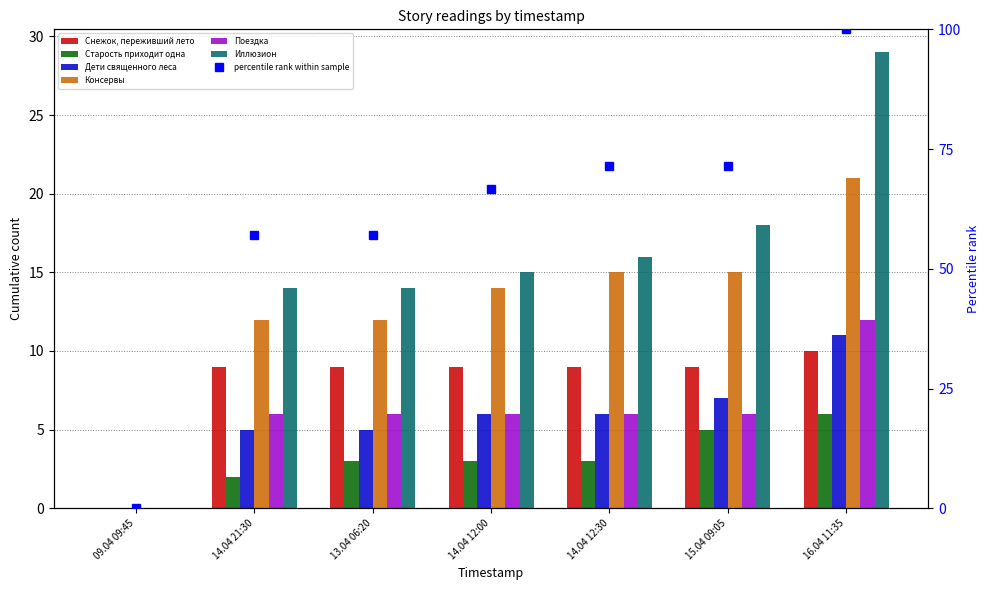

How many values in the Иллюзион series are below 15?

3